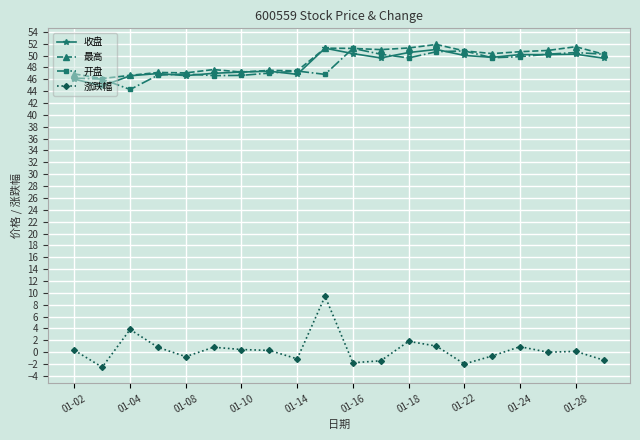

True or false: 最高 and 涨跌幅 intersect in this chart.

False